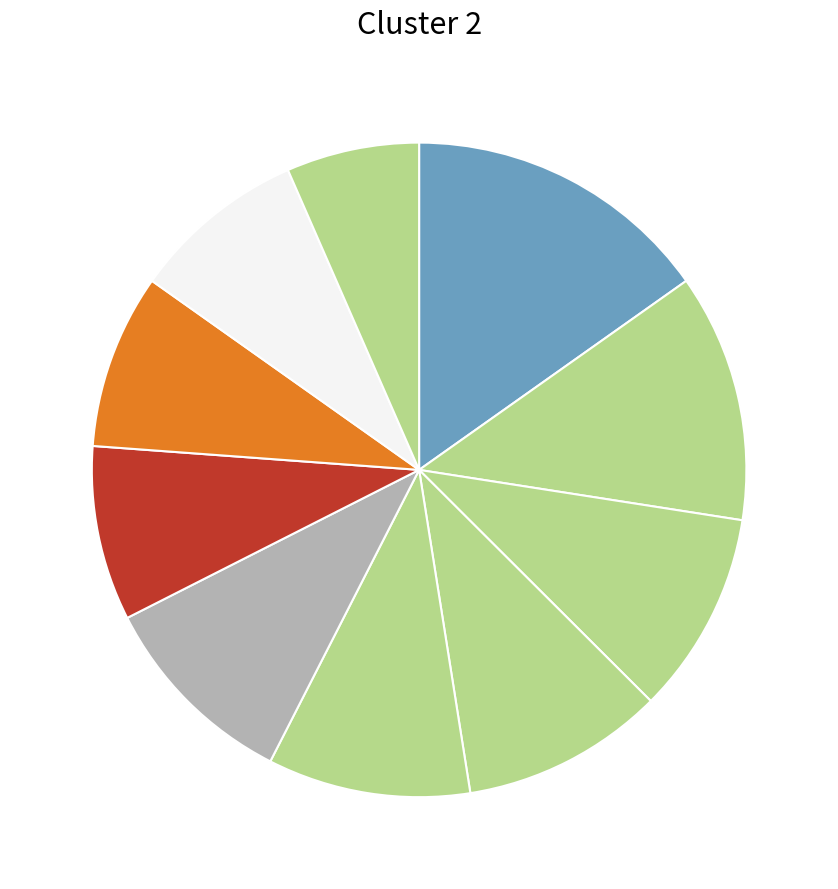

How many segments does this pie chart have?

10